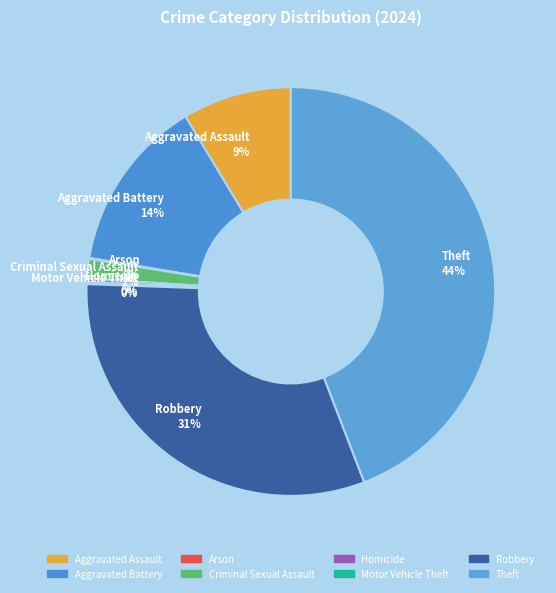

Does Theft represent more than half of the total?

No